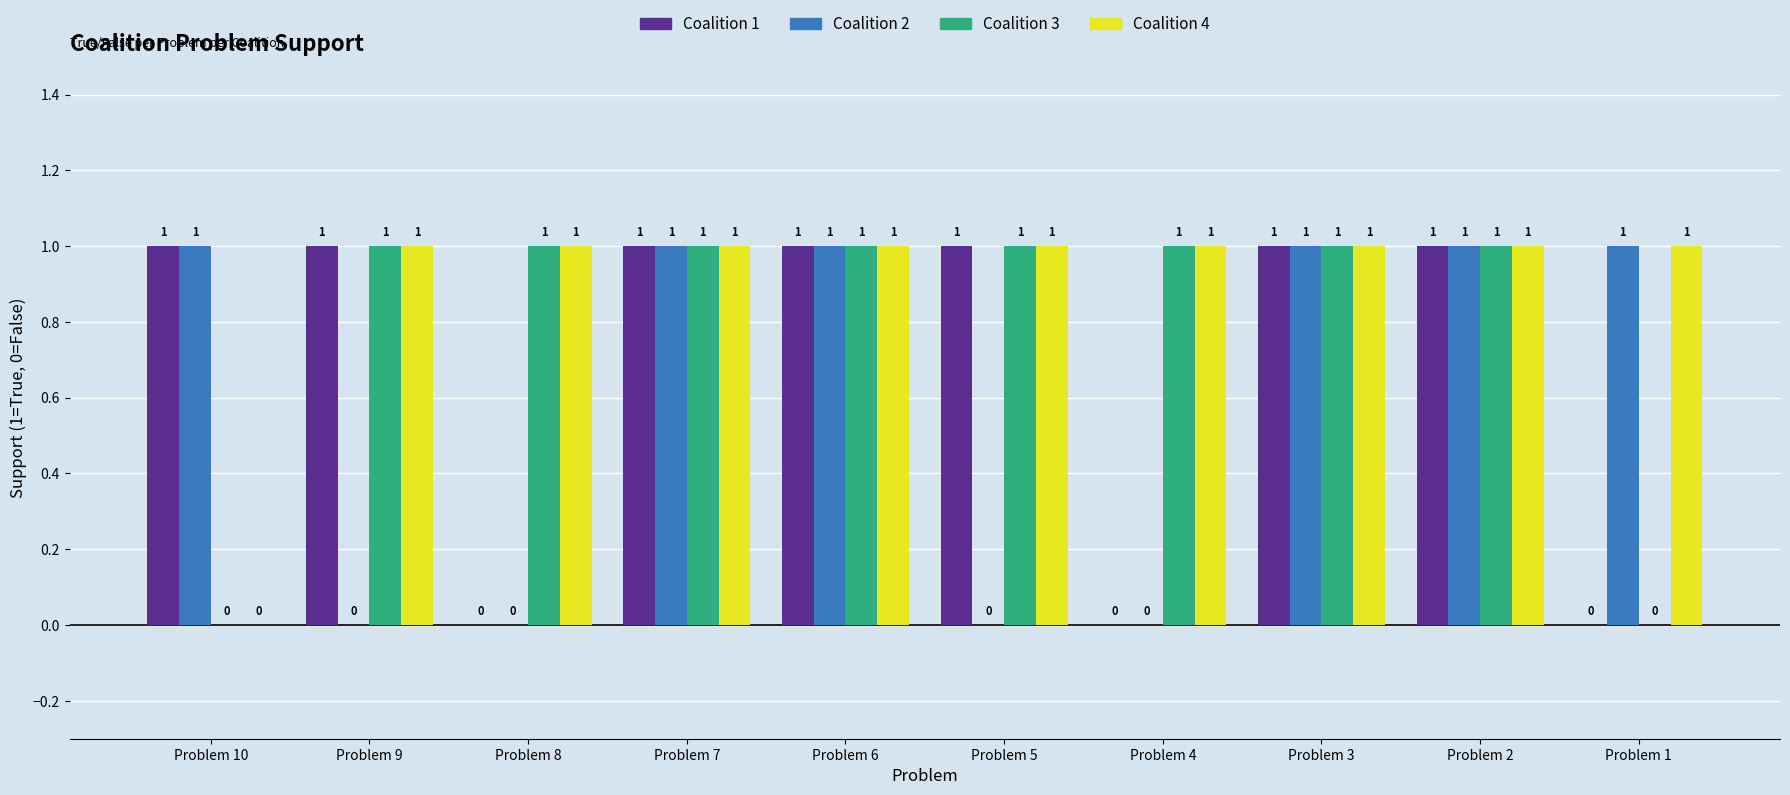

Count the Coalition 3 values in the range 1 to 2.

8